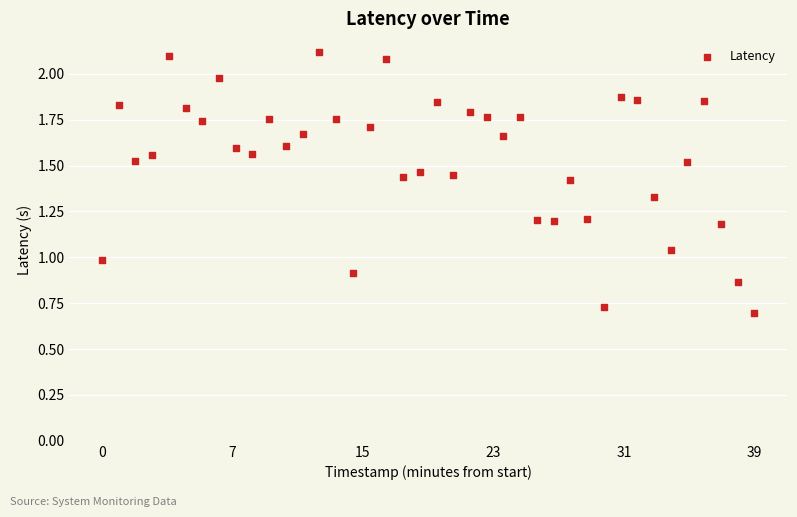

What is the range of X values (max minus min)?

39.0